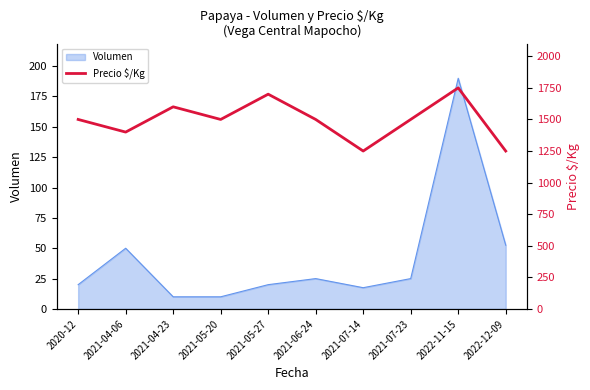

What is the approximate value at 2021-06-24?

1500